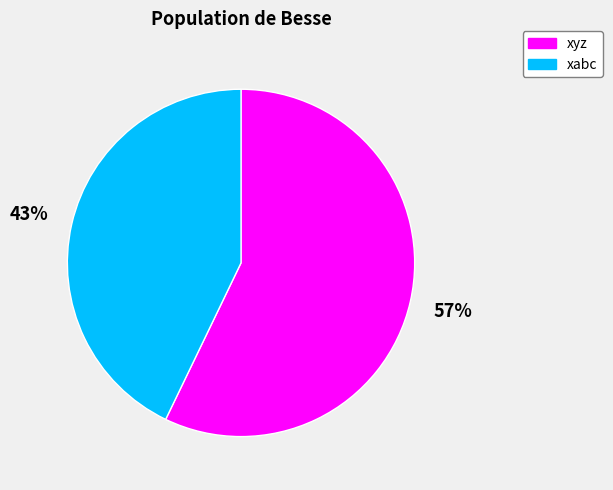

The xyz slice represents 65% of the pie. True or false?

False